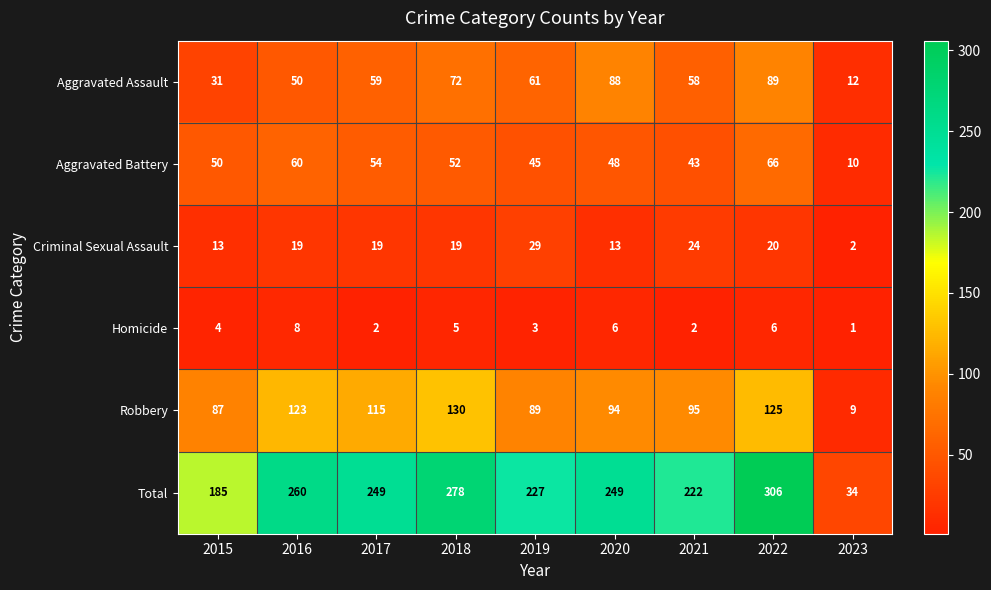

Which series has the largest total across all categories?

Total